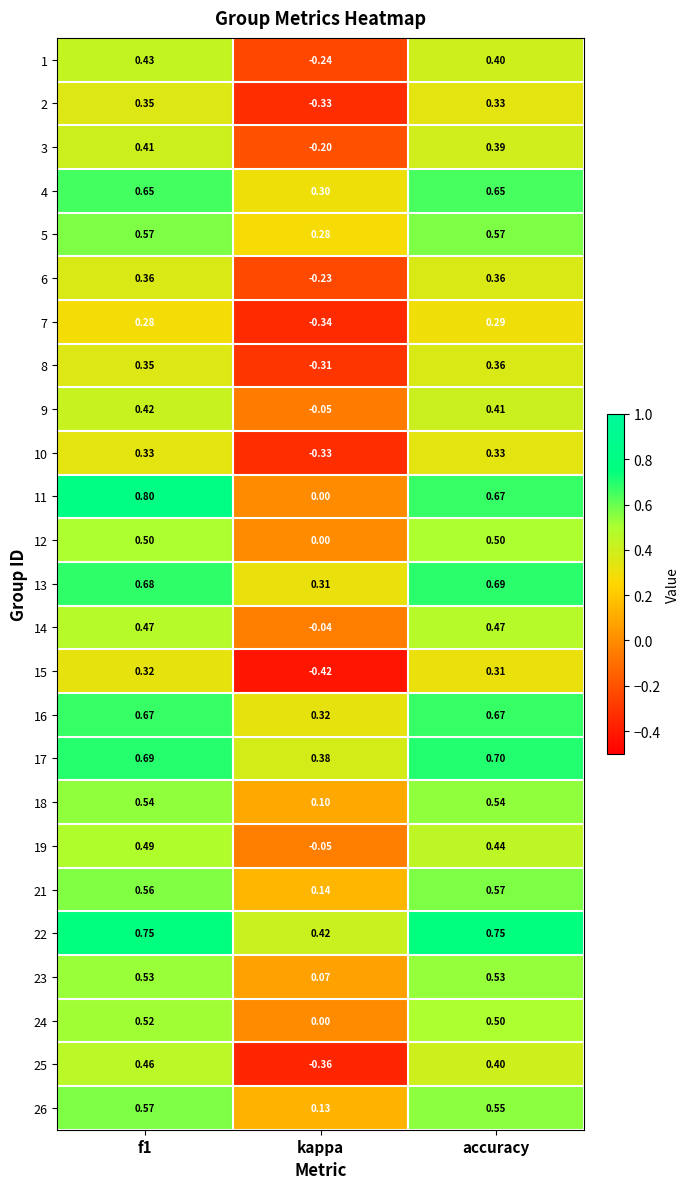

Is the value of 14 at kappa greater than the value of 22 at accuracy?

No